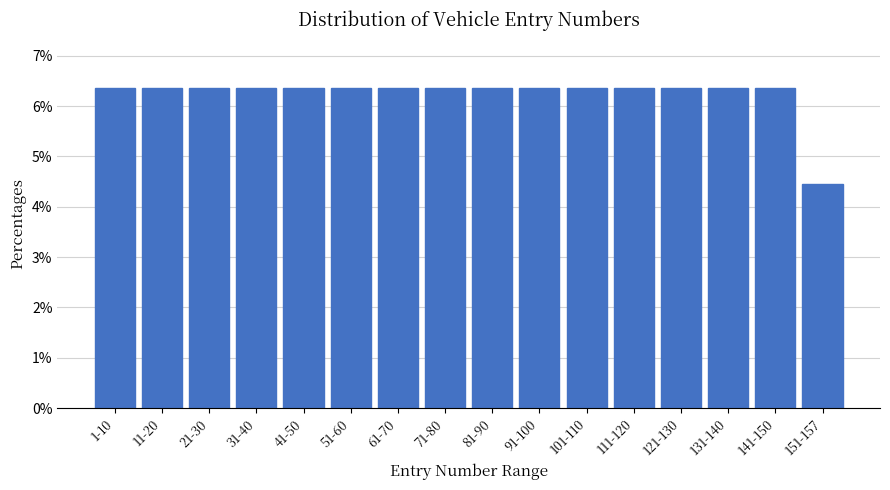

Reading left to right, list all the values displayed in this chart.

1-10=6.4	11-20=6.4	21-30=6.4	31-40=6.4	41-50=6.4	51-60=6.4	61-70=6.4	71-80=6.4	81-90=6.4	91-100=6.4	101-110=6.4	111-120=6.4	121-130=6.4	131-140=6.4	141-150=6.4	151-157=4.5